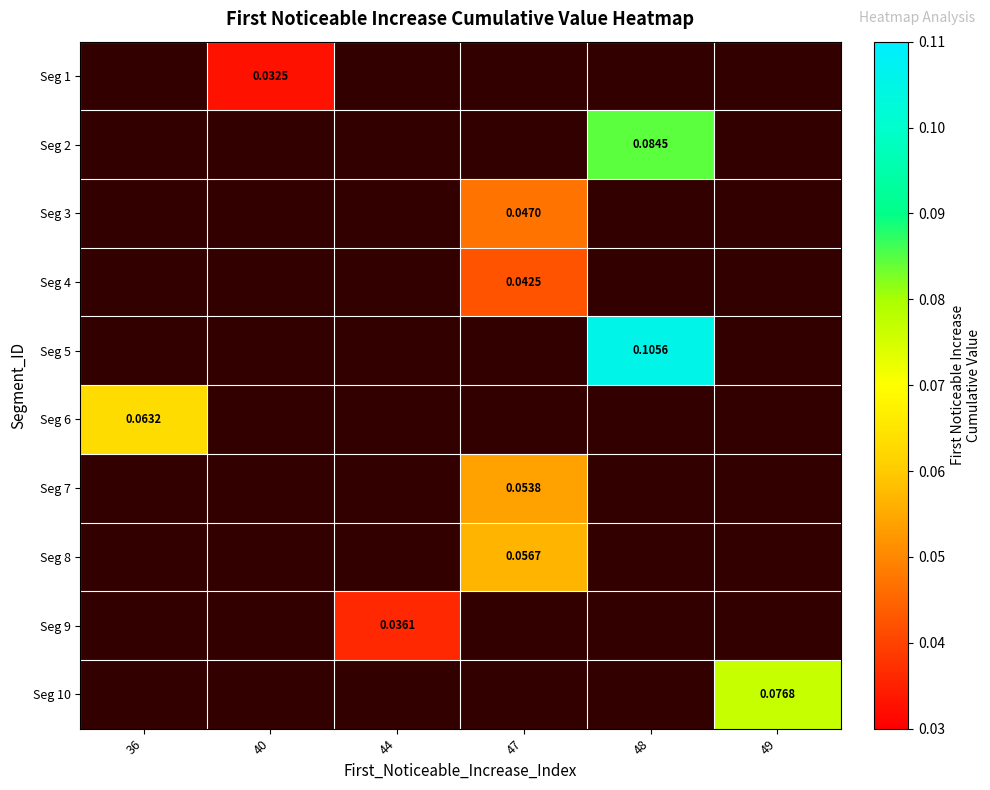

Count the number of categories in the chart.

6